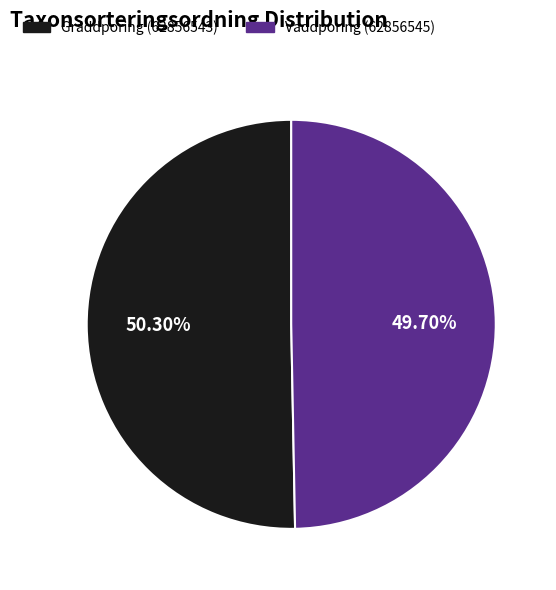

To the nearest percent, what portion does Gräddporing (62856543) represent?

50%